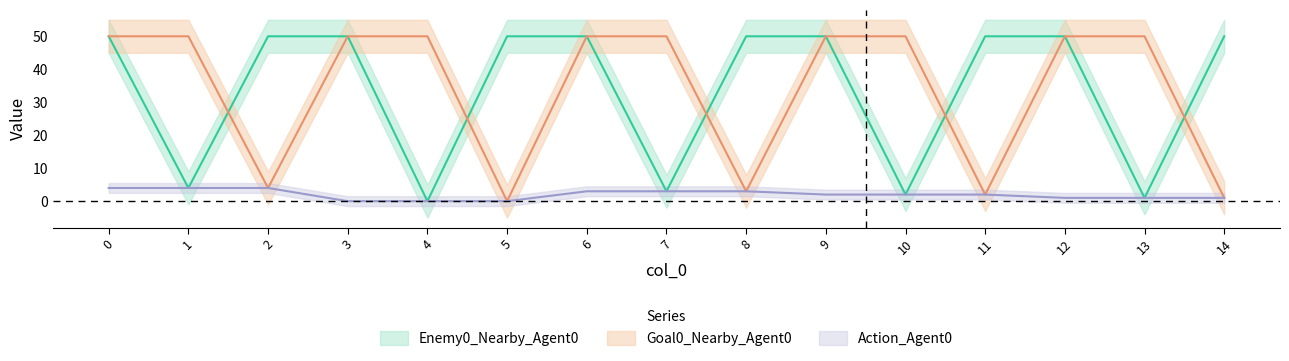

What is the value of the Action_Agent0 point at the 9th from the left?

3